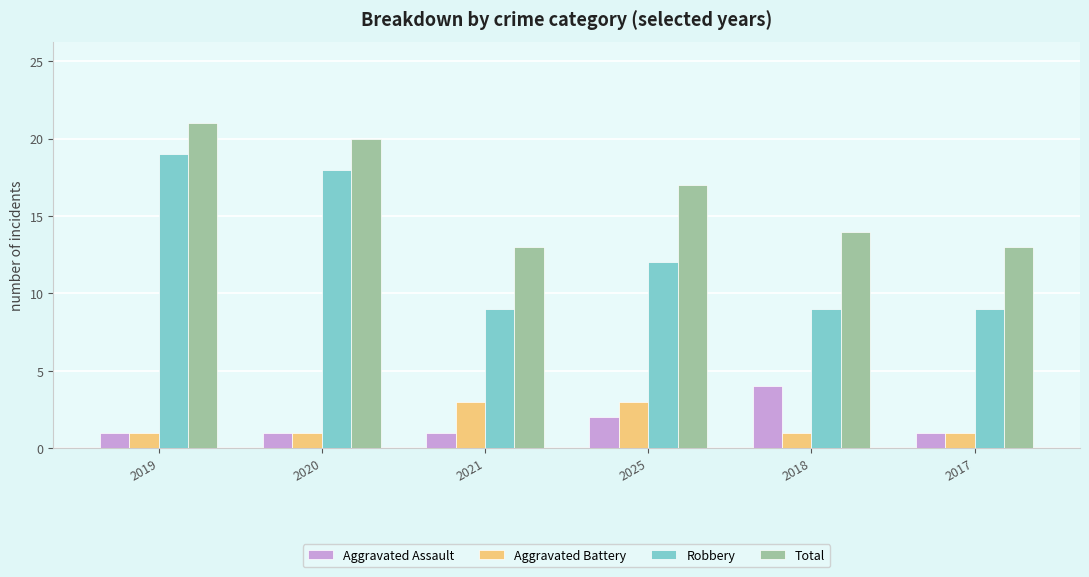

The Robbery series shows 19 at 2019. True or false?

True